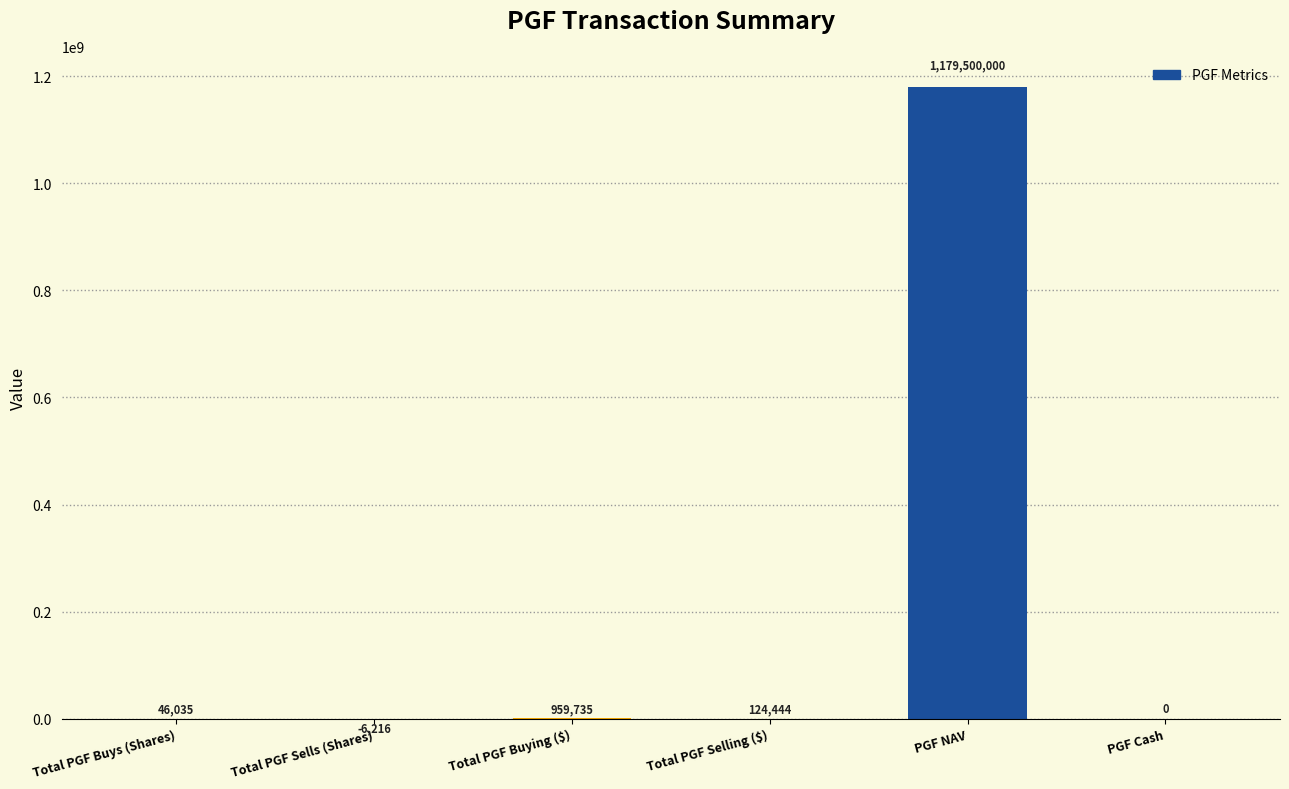

True or false: the data shows 1179500000.0 at PGF NAV.

True